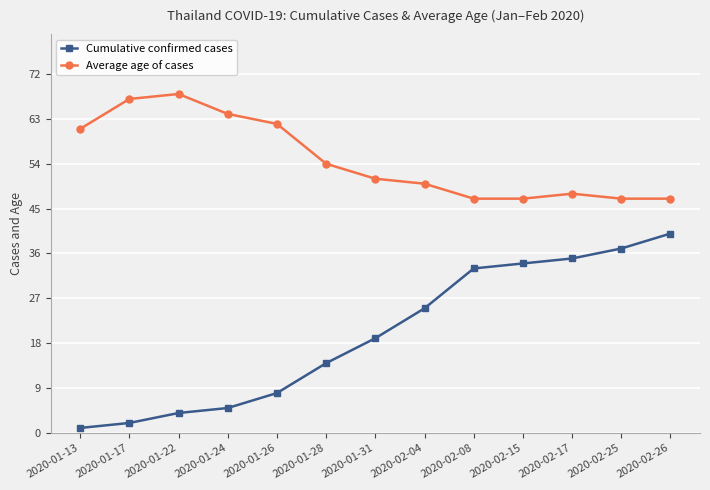

Read the Cumulative confirmed cases value at 2020-01-22.

4